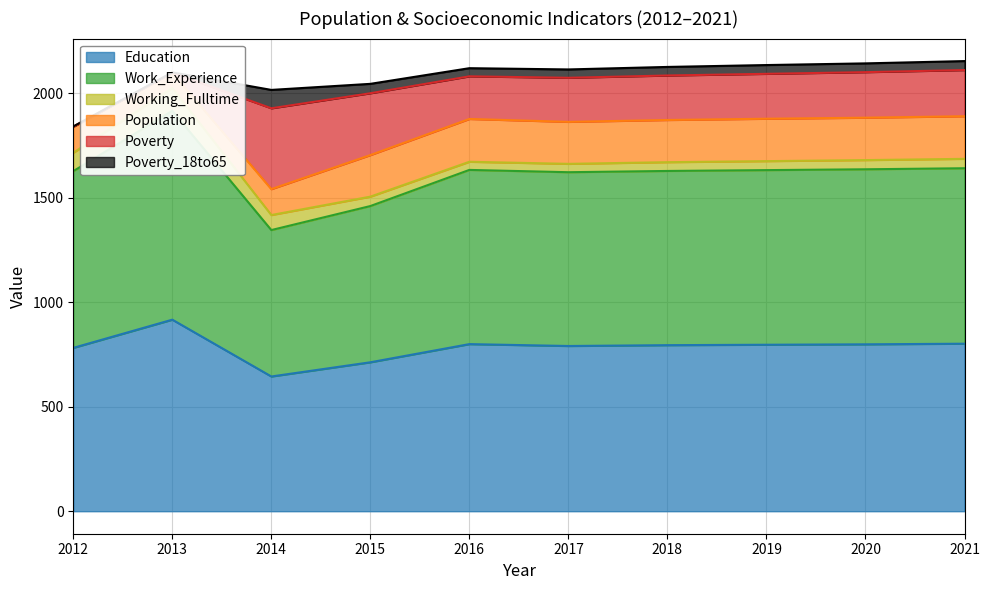

The Poverty_18to65 series shows 43 at 2021. True or false?

True